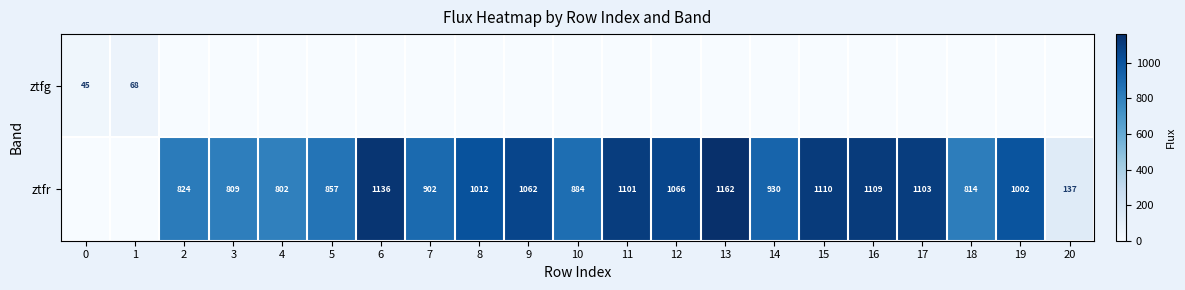

At how many categories does at least one series exceed 826?

14